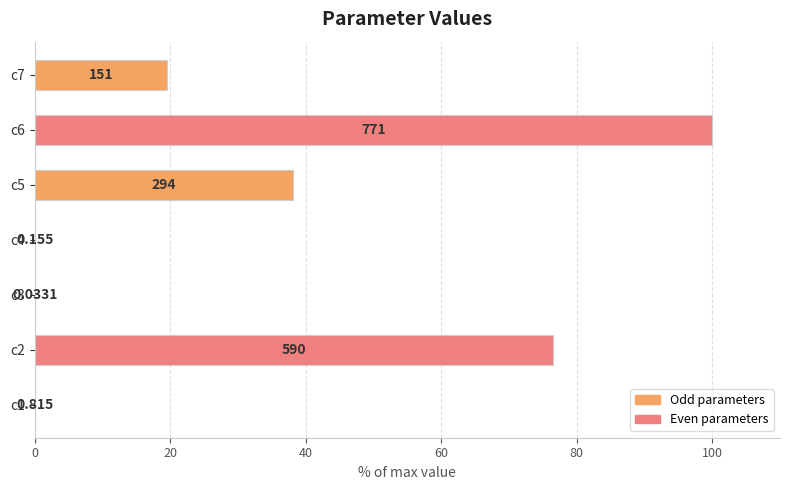

Are the bars horizontal?

Yes